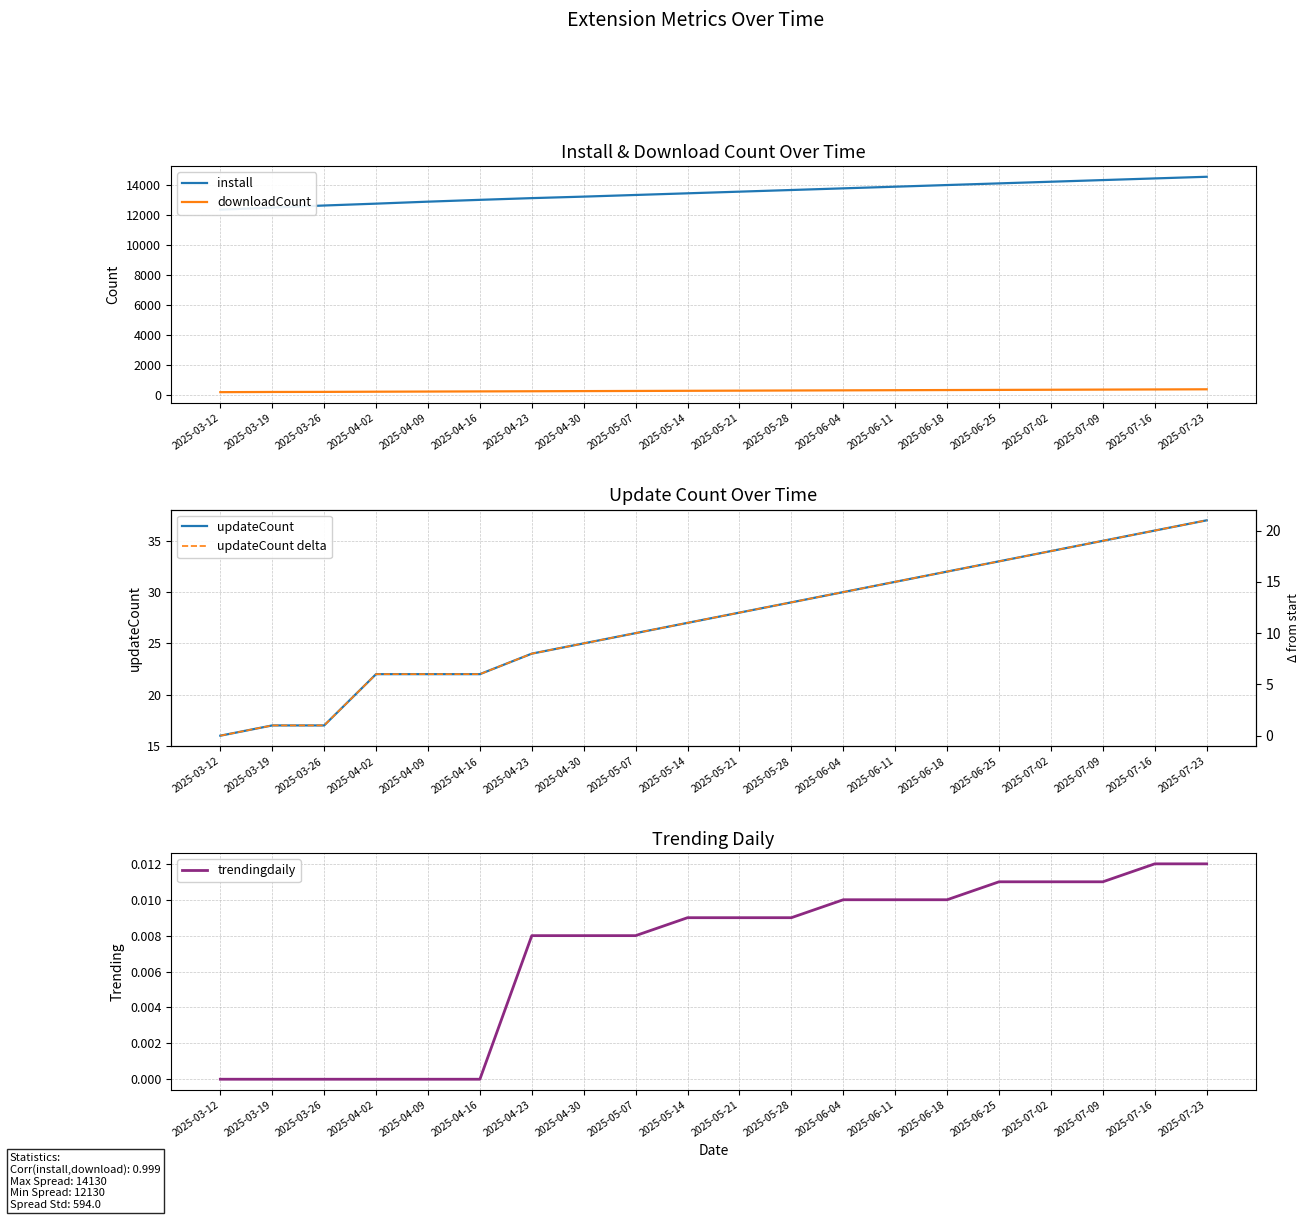

At 2025-05-14, list the series in order from largest to smallest.

install, downloadCount, updateCount, updateCount delta, trendingdaily